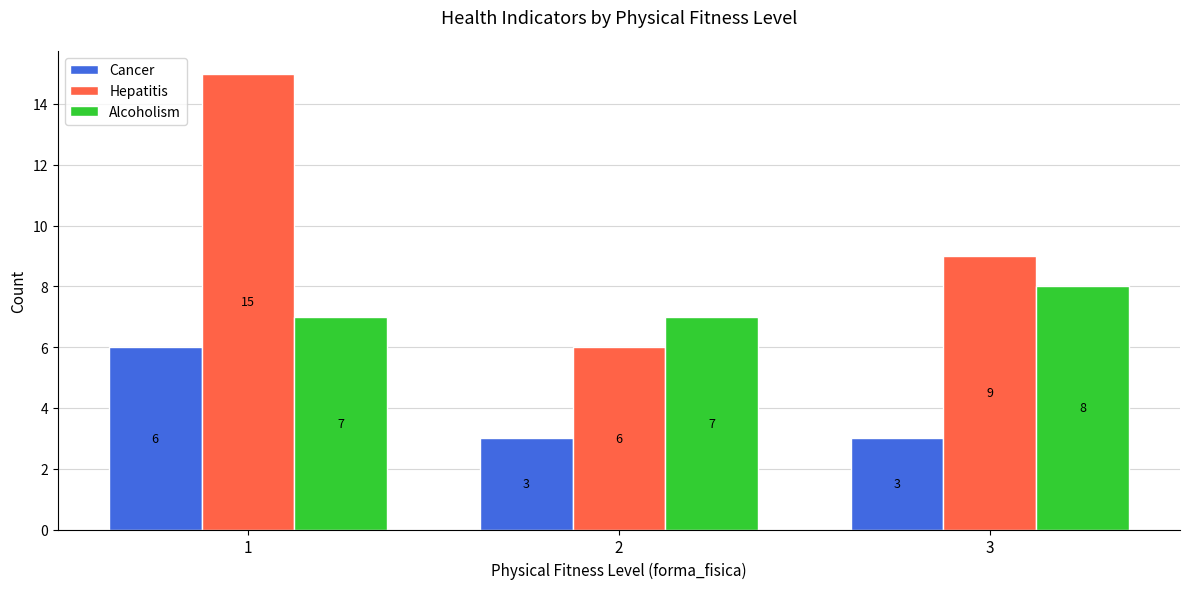

What is the average value of the Hepatitis series?

10